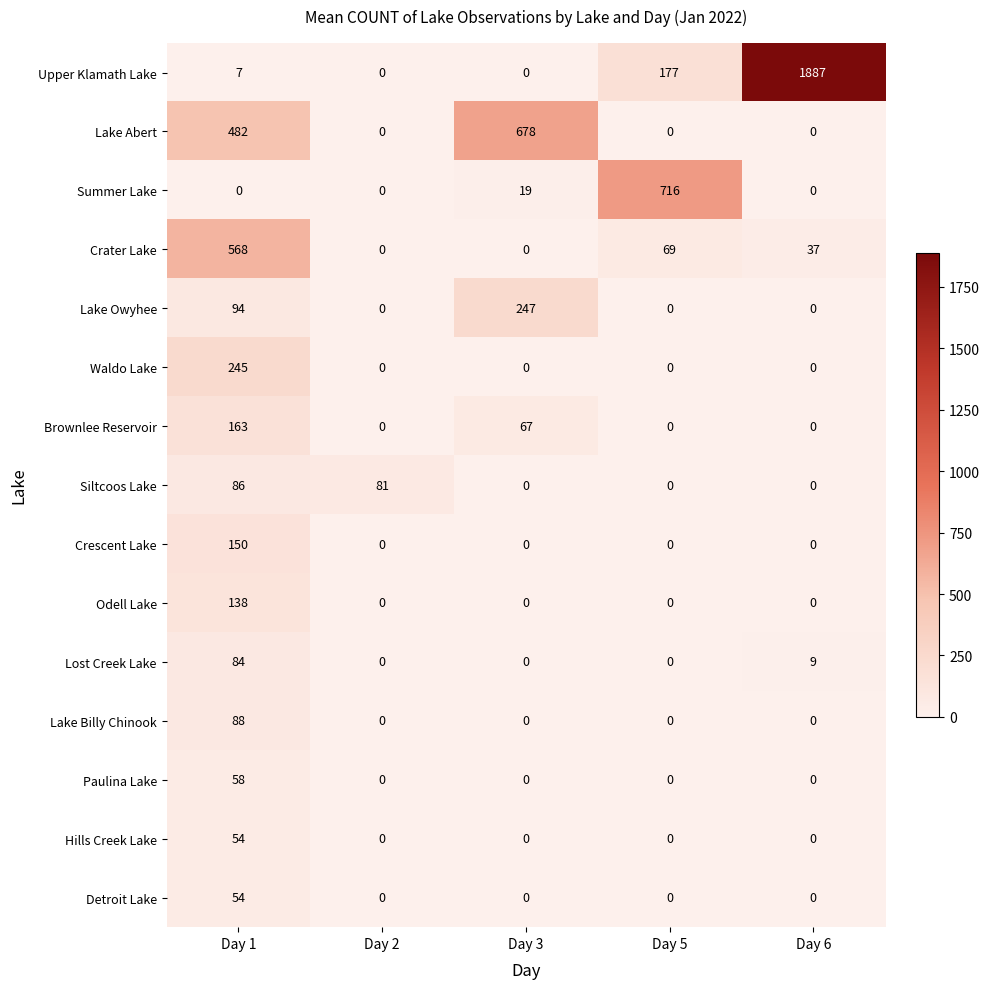

Which series has the largest total across all categories?

Upper Klamath Lake